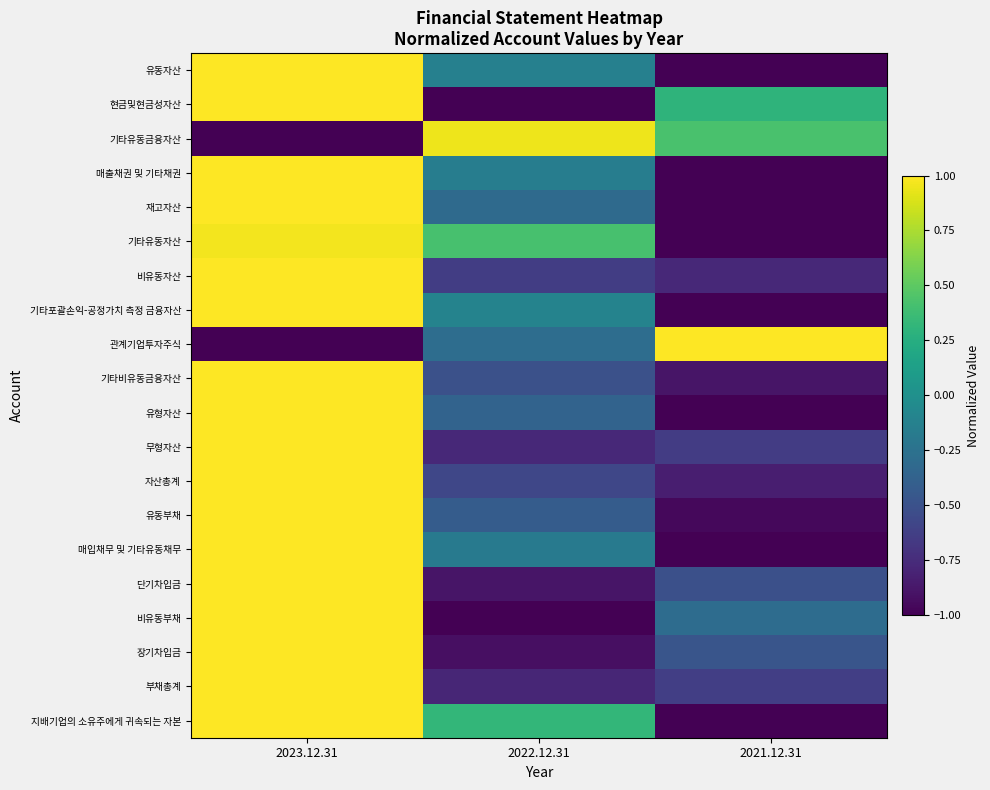

How many data points does each series have?

3